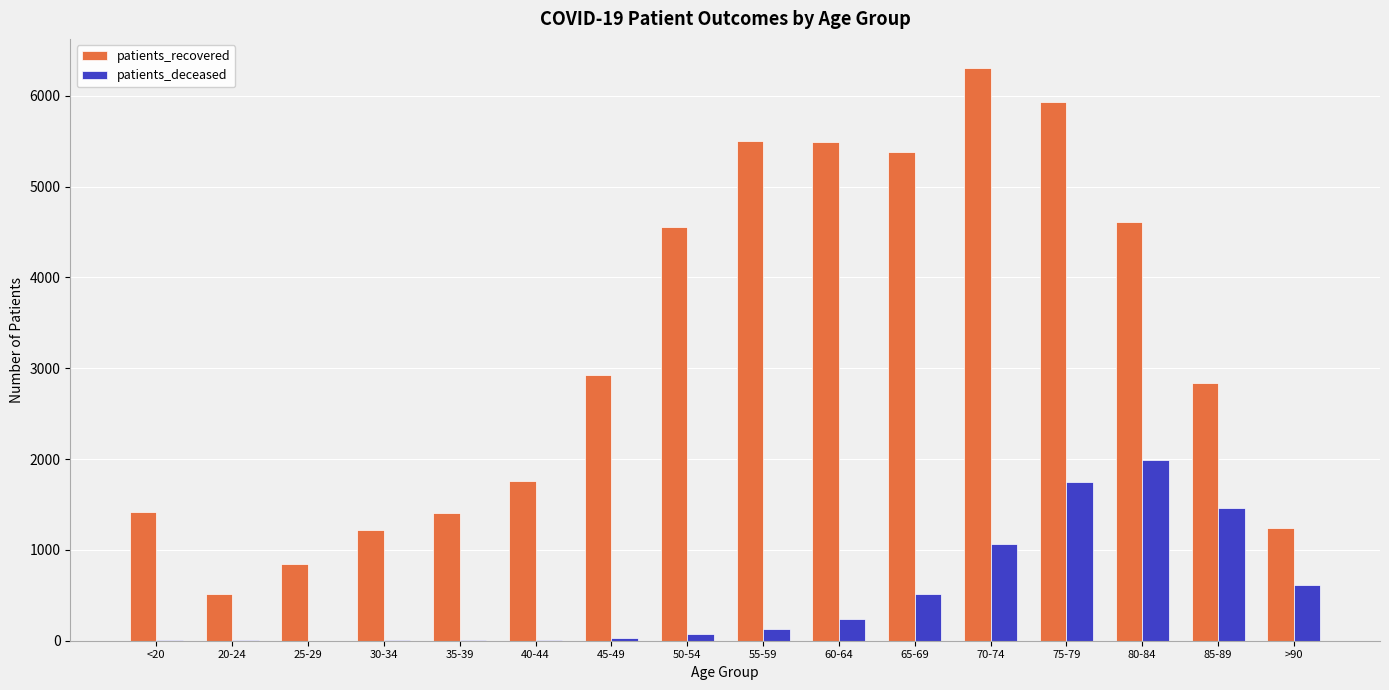

Read the patients_deceased value at 50-54.

77